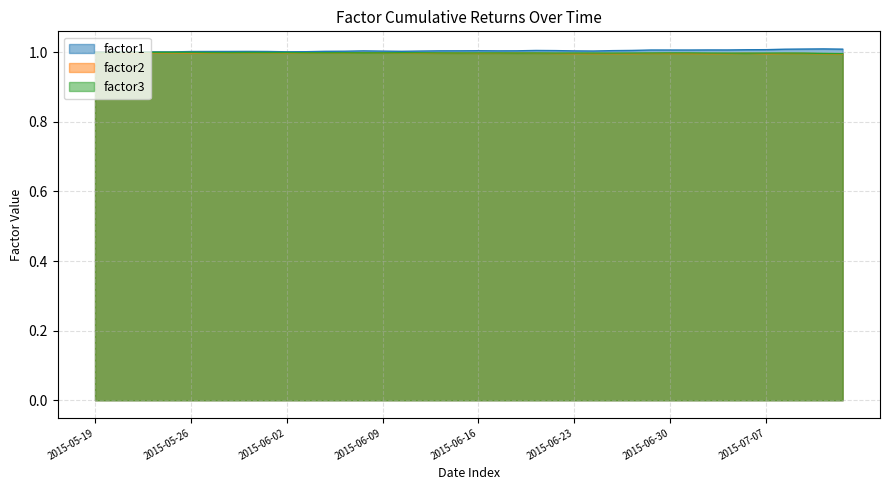

Reading right to left, list all the values displayed in this chart.

factor1: 1.0	1.0	1.0	1.0	1.0	1.0	1.0	1.0	1.0	1.0	1.0	1.0	1.0	1.0	1.0	1.0	1.0	1.0	1.0	1.0	1.0	1.0	1.0	1.0	1.0	1.0	1.0	1.0	1.0	1.0	1.0	1.0	1.0	1.0	1.0	1.0	1.0	1.0	1.0	1.0
factor2: 1.0	1.0	1.0	1.0	1.0	1.0	1.0	1.0	1.0	1.0	1.0	1.0	1.0	1.0	1.0	1.0	1.0	1.0	1.0	1.0	1.0	1.0	1.0	1.0	1.0	1.0	1.0	1.0	1.0	1.0	1.0	1.0	1.0	1.0	1.0	1.0	1.0	1.0	1.0	1.0
factor3: 1.0	1.0	1.0	1.0	1.0	1.0	1.0	1.0	1.0	1.0	1.0	1.0	1.0	1.0	1.0	1.0	1.0	1.0	1.0	1.0	1.0	1.0	1.0	1.0	1.0	1.0	1.0	1.0	1.0	1.0	1.0	1.0	1.0	1.0	1.0	1.0	1.0	1.0	1.0	1.0